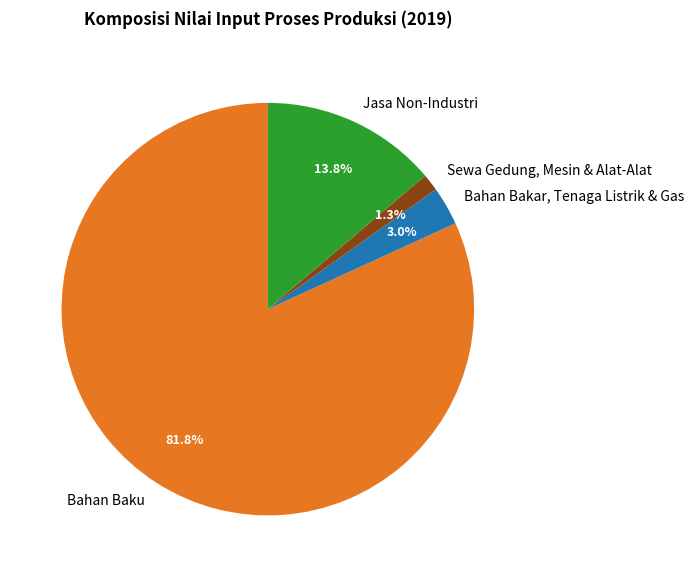

What percentage do Jasa Non-Industri and Sewa Gedung, Mesin & Alat-Alat together represent?

15.1%